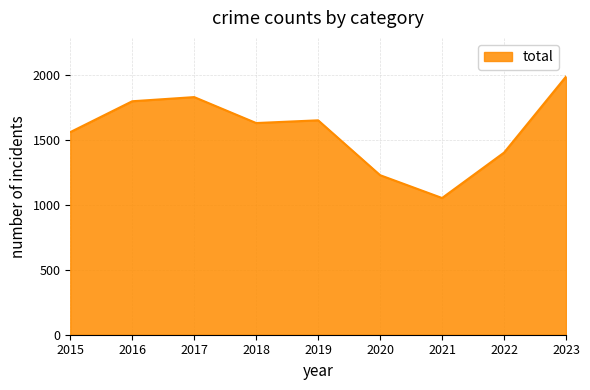

How many distinct data groups are displayed?

1